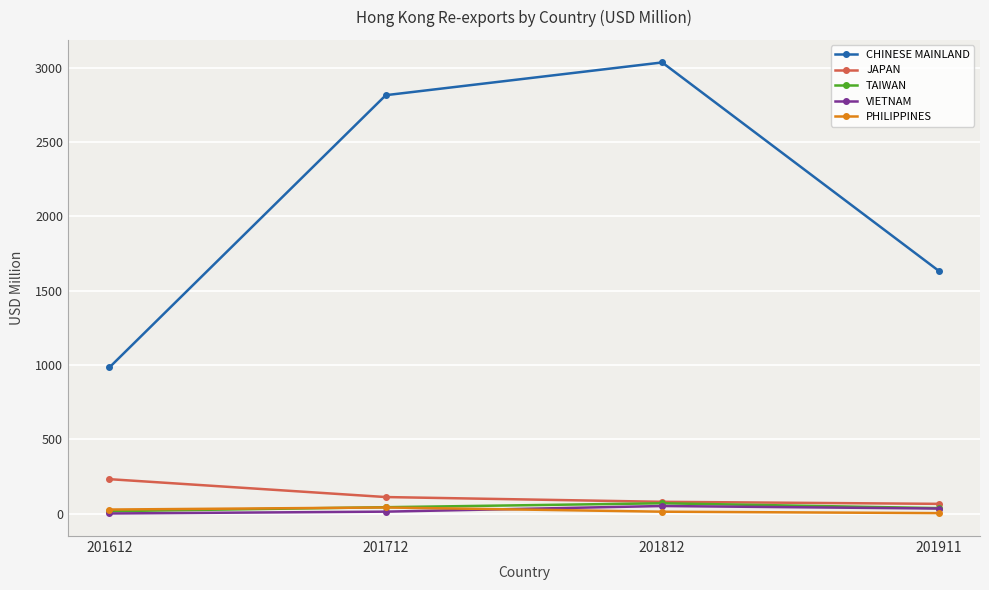

At which label does TAIWAN first exceed 44?

201712